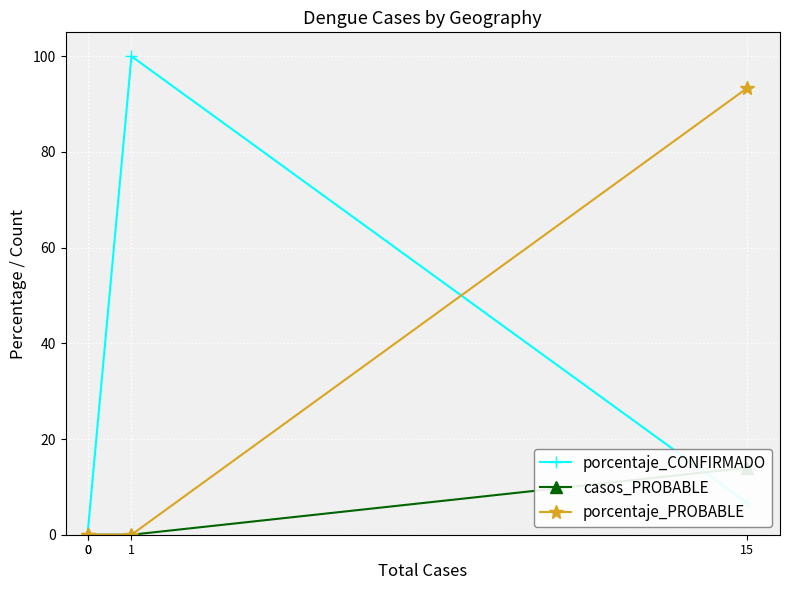

How many lines are shown in the chart?

3